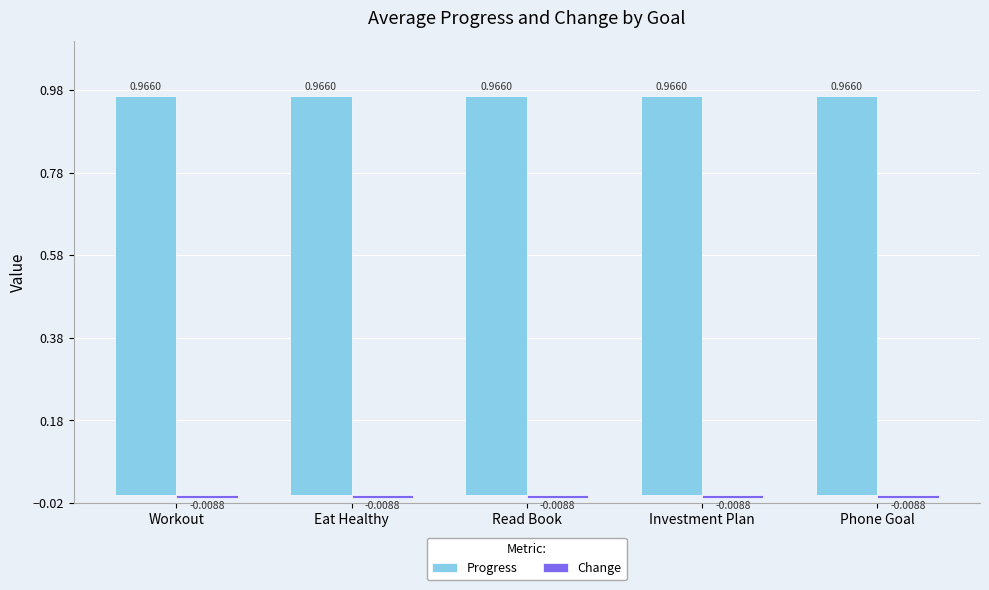

Which series has the largest total across all categories?

Progress